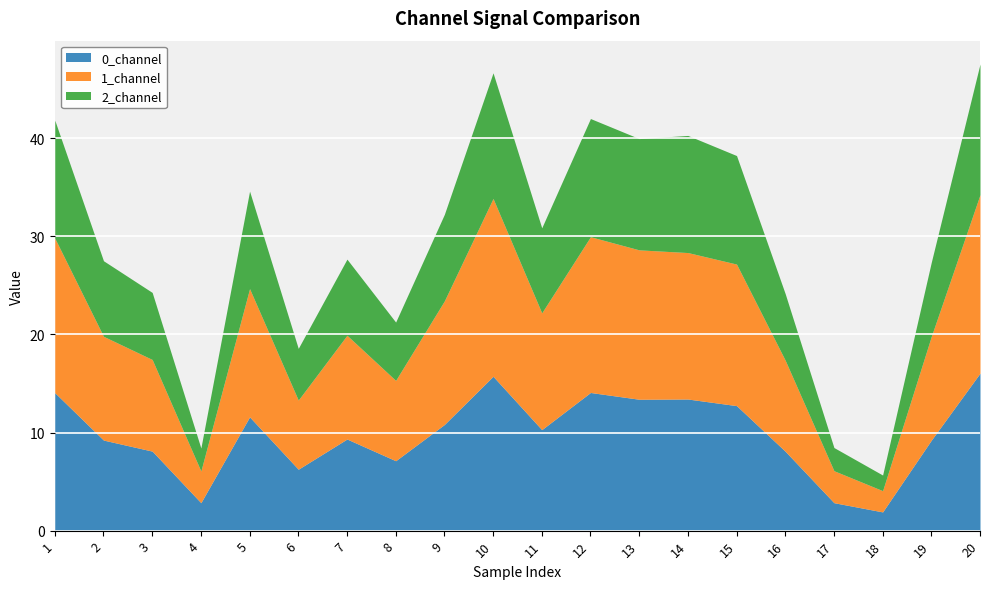

What is the value of the 2_channel point at the 11th from the left?

8.7